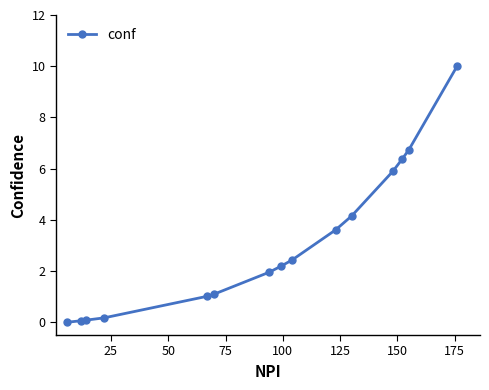

What is the greatest value displayed?

10.0